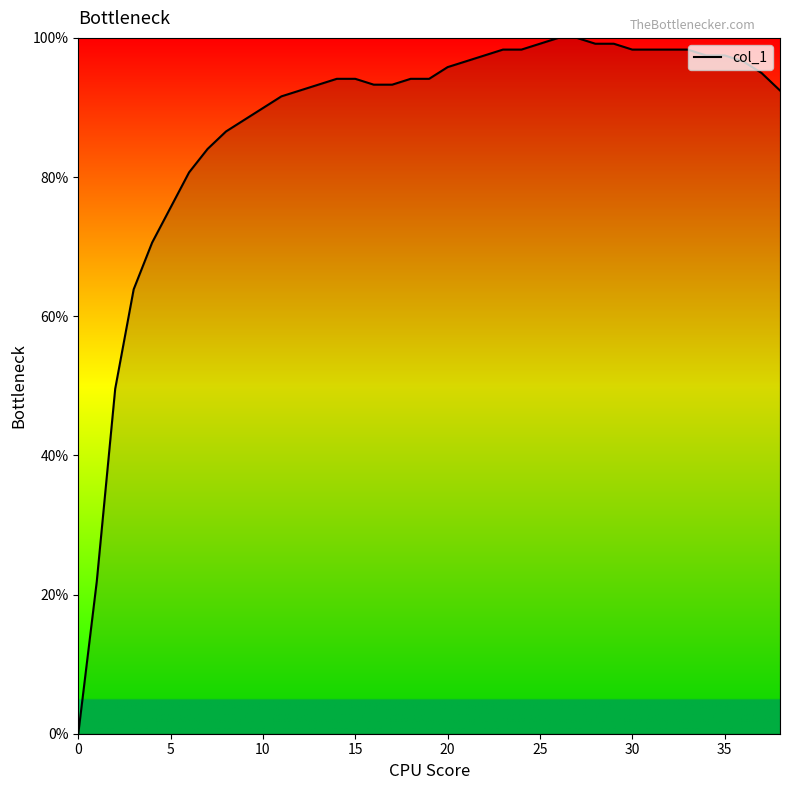

What is the greatest value displayed?

100.0